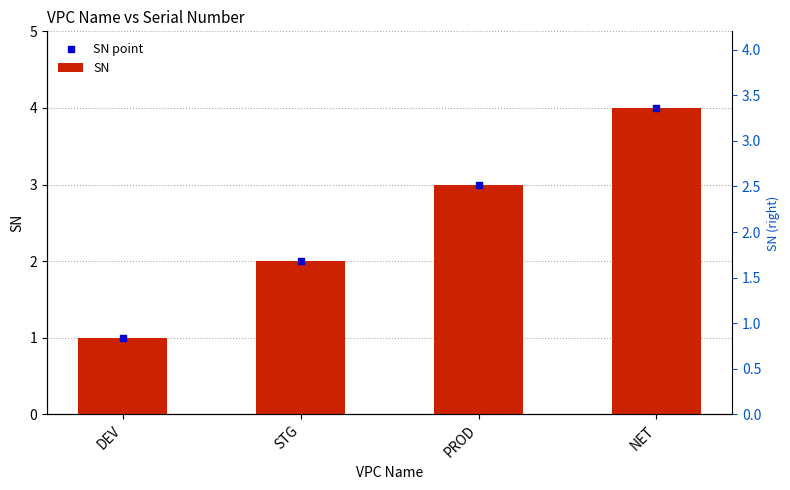

At how many categories does at least one series exceed 1?

3